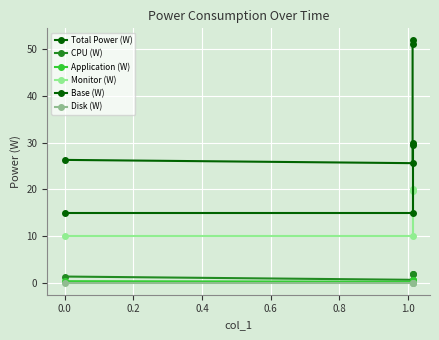

How many data points does each series have?

4